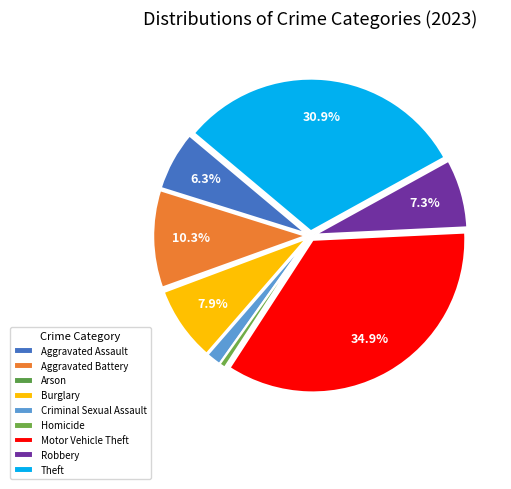

What percentage is the Homicide slice, to the nearest percent?

1%